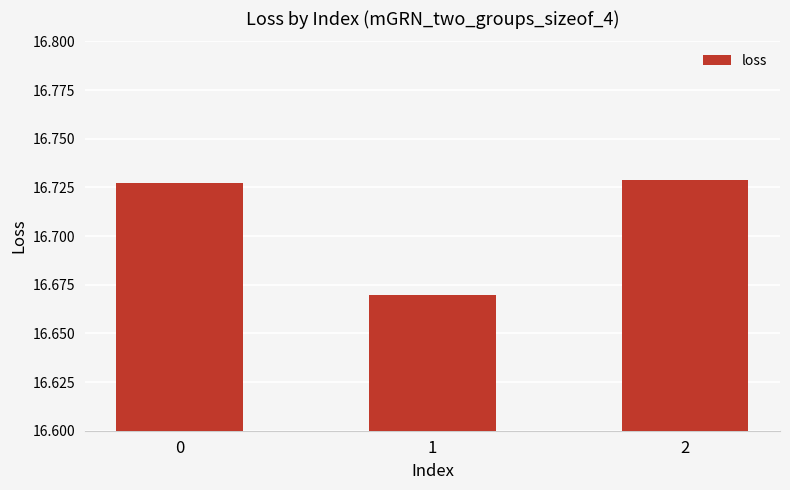

How many values are between 16 and 17?

3